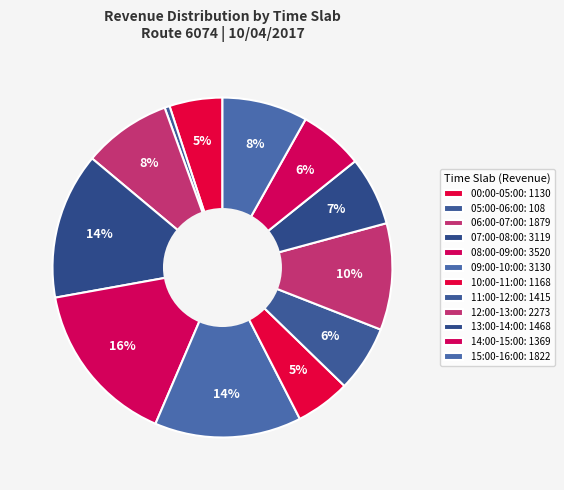

Is it true that 07:00-08:00 is 14% of the pie?

True